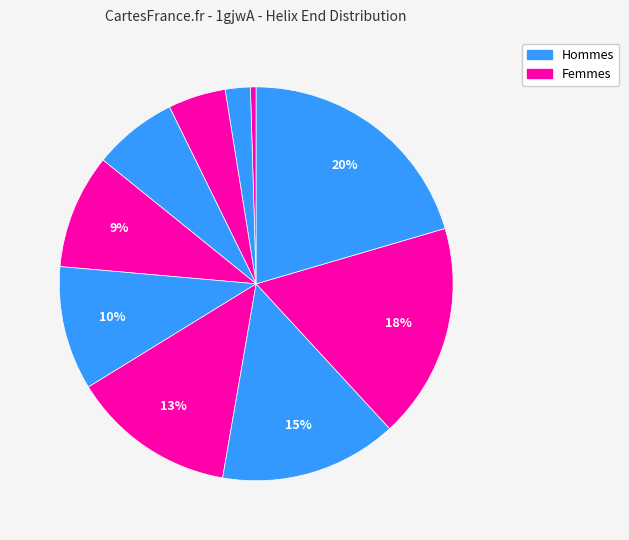

Count the number of slices in the pie.

10